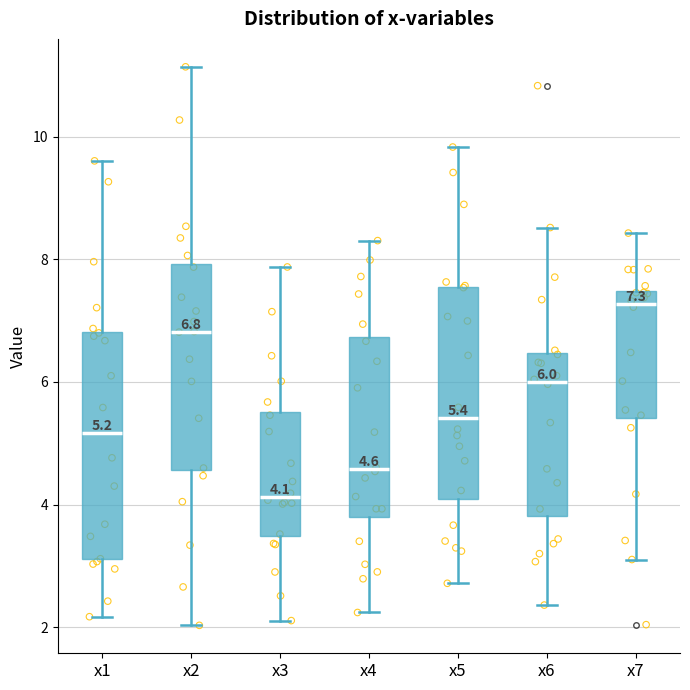

Which box's median line is the highest?

x7